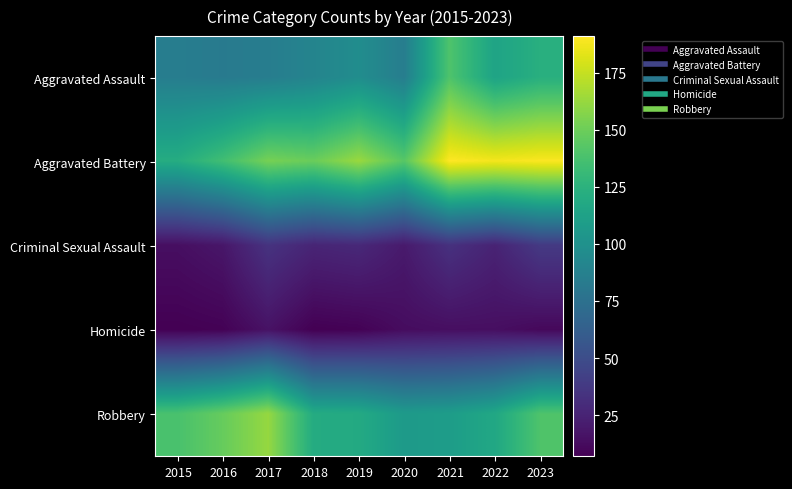

Reading right to left, transcribe all the data shown in this chart.

Aggravated Assault: 2023=123	2022=114	2021=140	2020=85	2019=97	2018=90	2017=85	2016=83	2015=85
Aggravated Battery: 2023=190	2022=188	2021=191	2020=143	2019=163	2018=149	2017=153	2016=135	2015=121
Criminal Sexual Assault: 2023=38	2022=25	2021=33	2020=20	2019=28	2018=26	2017=34	2016=18	2015=14
Homicide: 2023=11	2022=14	2021=14	2020=13	2019=8	2018=7	2017=16	2016=8	2015=7
Robbery: 2023=140	2022=117	2021=109	2020=107	2019=119	2018=120	2017=162	2016=148	2015=138